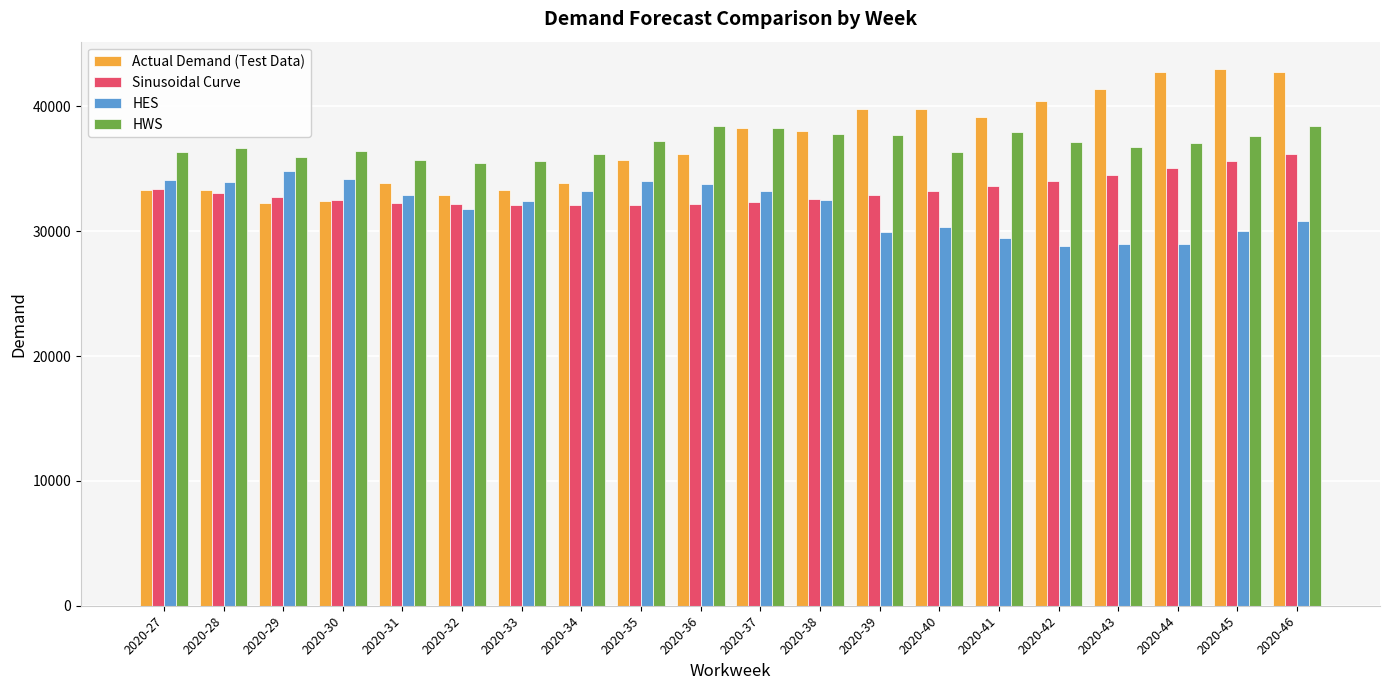

At which category is the sum across all series the highest?

2020-46